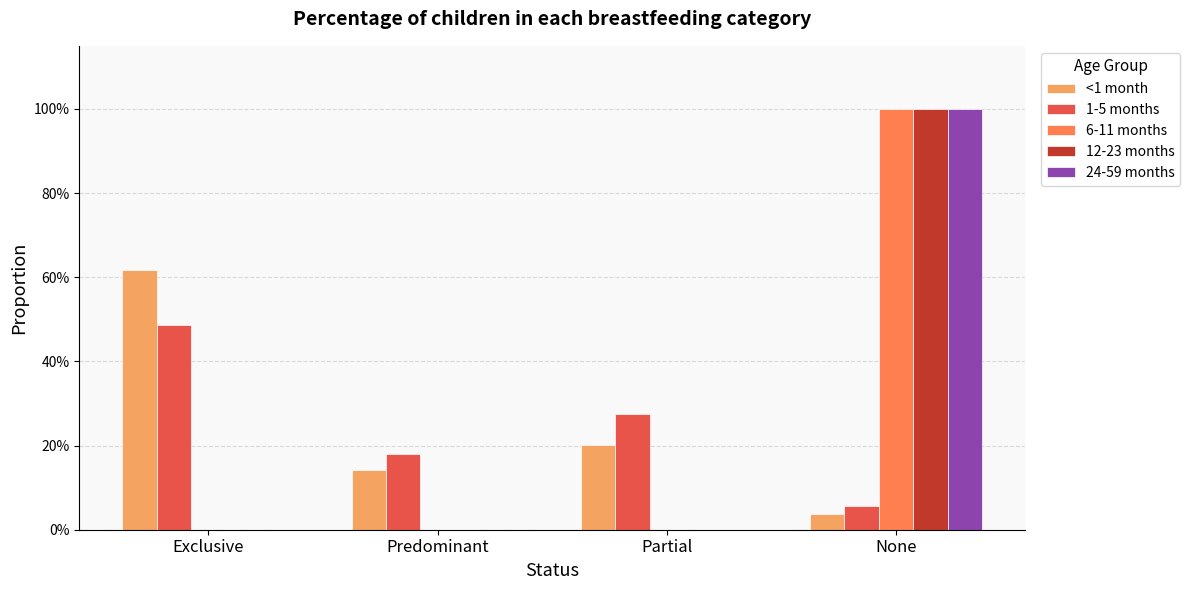

Reading left to right, extract all data points from this chart.

<1 month: 0.6	0.1	0.2	0.0
1-5 months: 0.5	0.2	0.3	0.1
6-11 months: 0.0	0.0	0.0	1.0
12-23 months: 0.0	0.0	0.0	1.0
24-59 months: 0.0	0.0	0.0	1.0